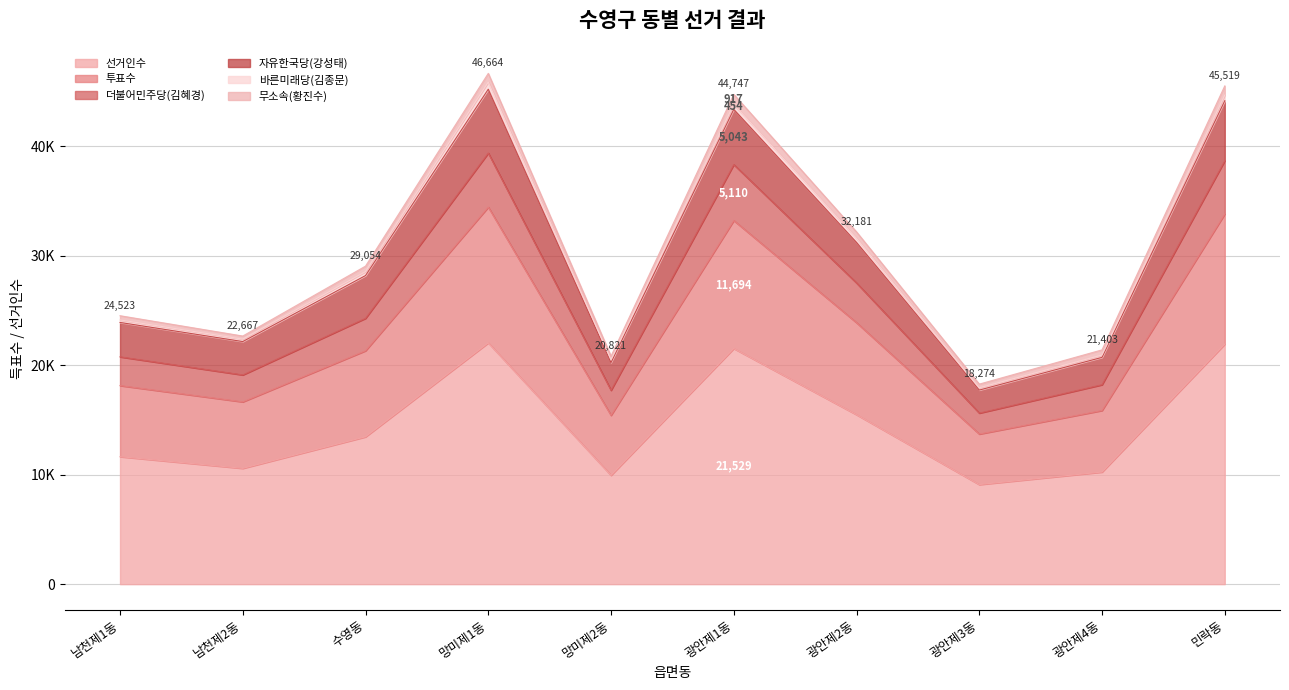

Where is the first local minimum for 투표수?

남천제2동